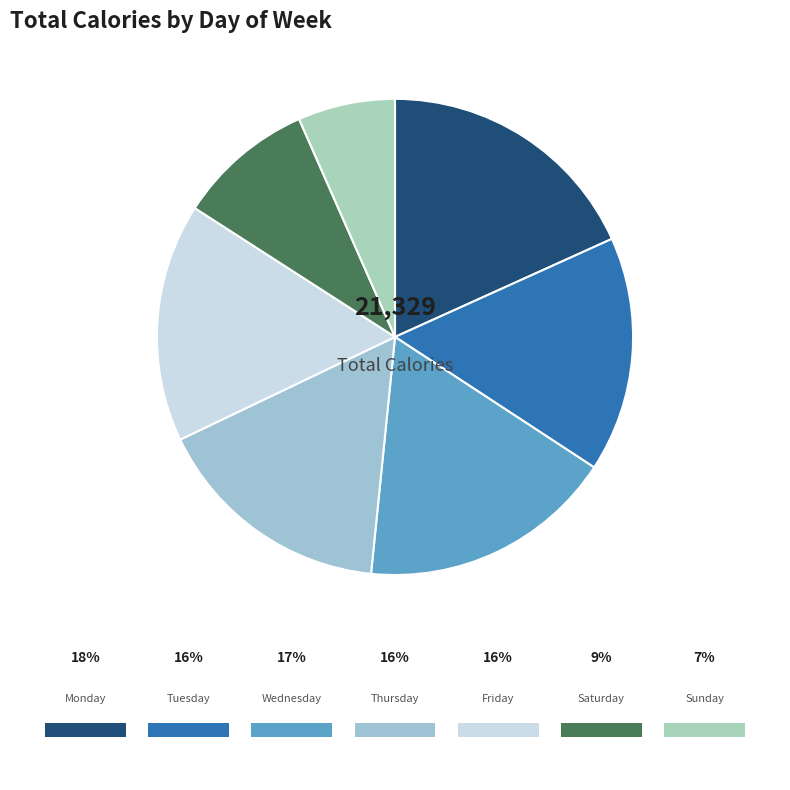

Is Wednesday the majority of the pie?

No